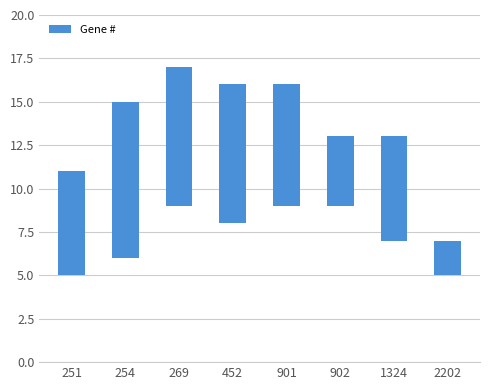

What is the sum of all values?

50